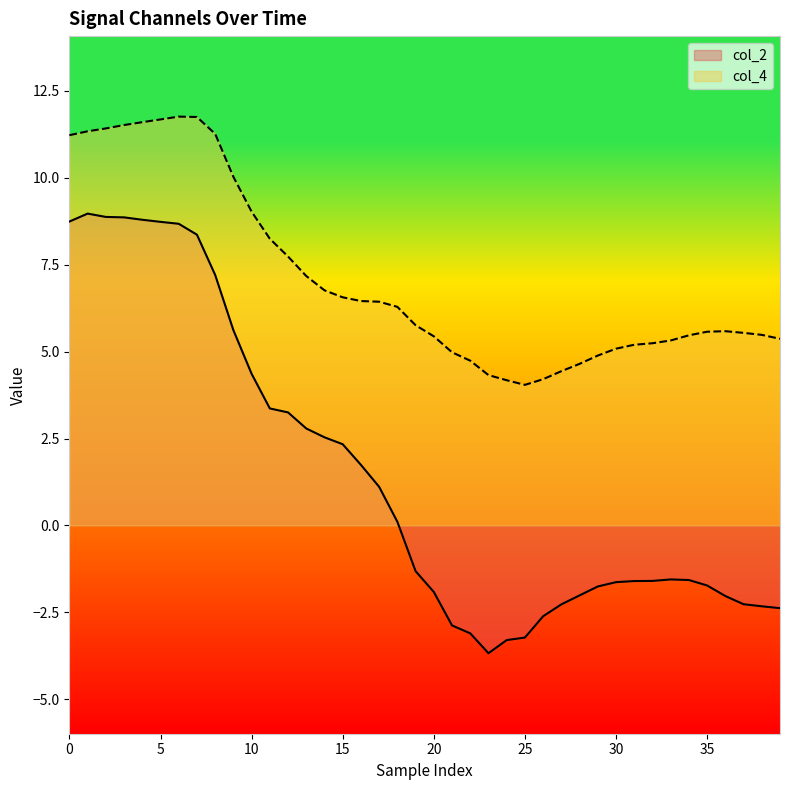

Which series has the largest total across all categories?

col_4